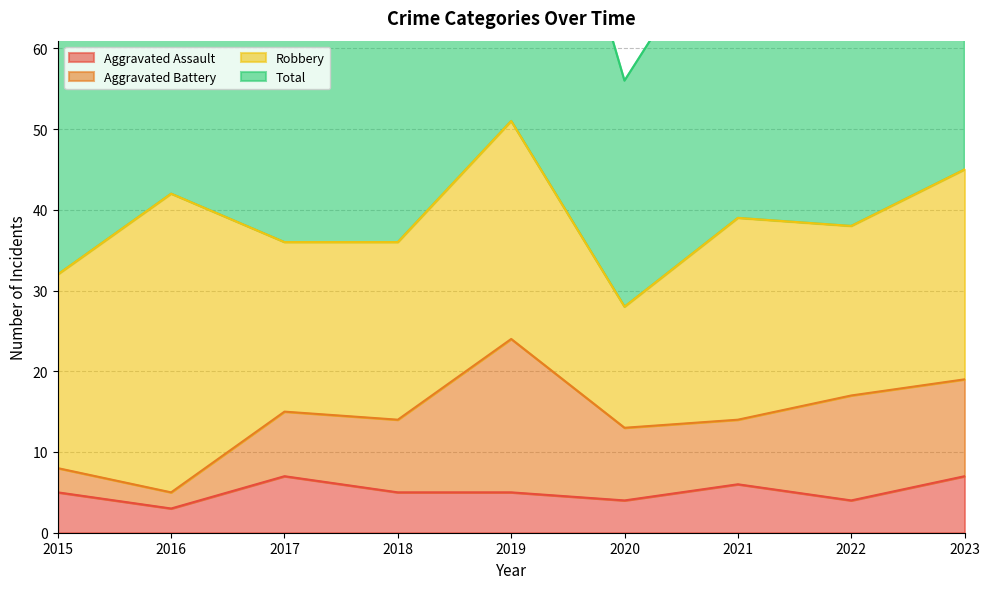

What is the sum of the Aggravated Assault values at 2021 and 2016?

9